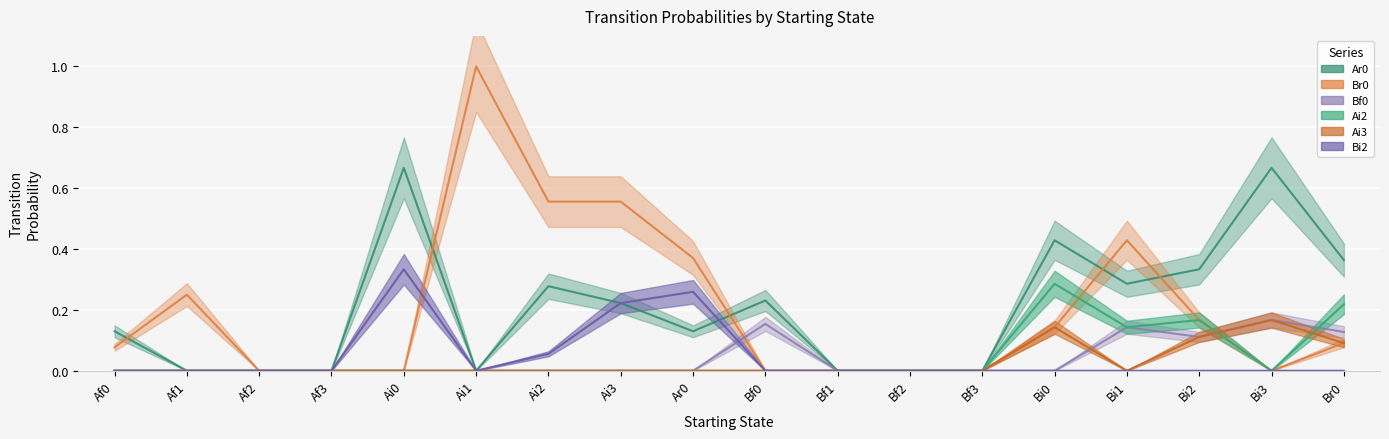

Between Bi2 and Af0, which is larger?

Bi2